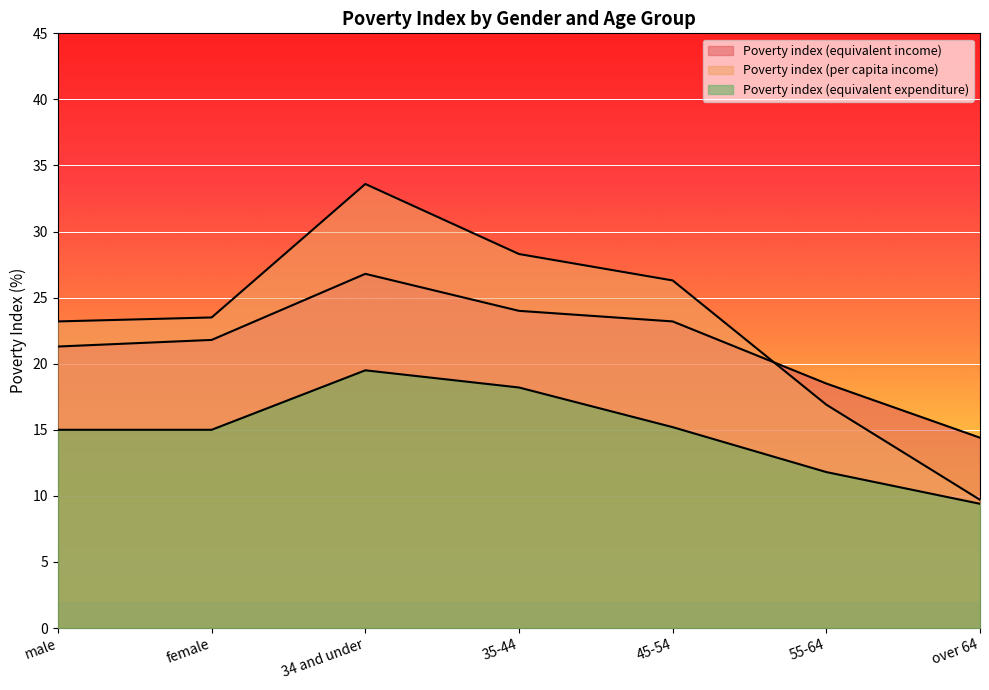

What are all the series names shown in the legend?

Poverty index (equivalent income), Poverty index (per capita income), Poverty index (equivalent expenditure)